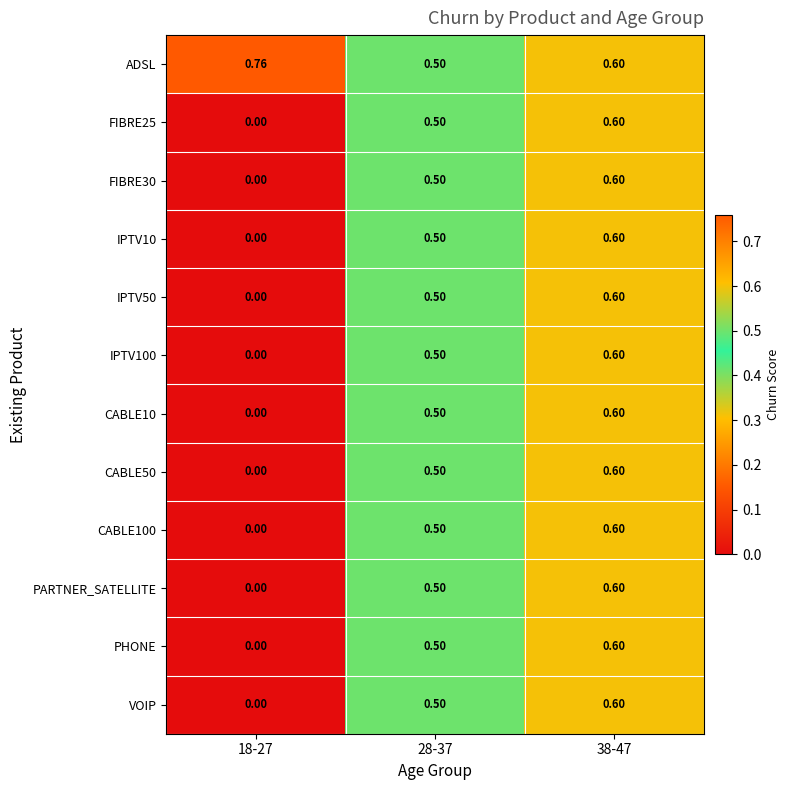

Which series has the largest total across all categories?

ADSL